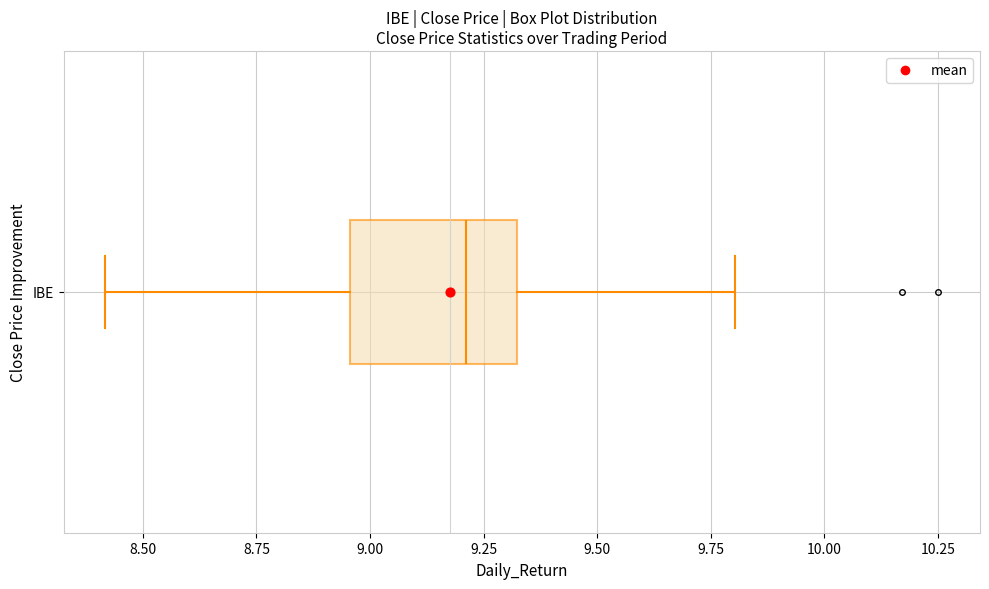

Where does the left whisker of the box for IBE end on the x-axis? The values are not printed on the chart, so give them approximately, as read against the axis.

8.40